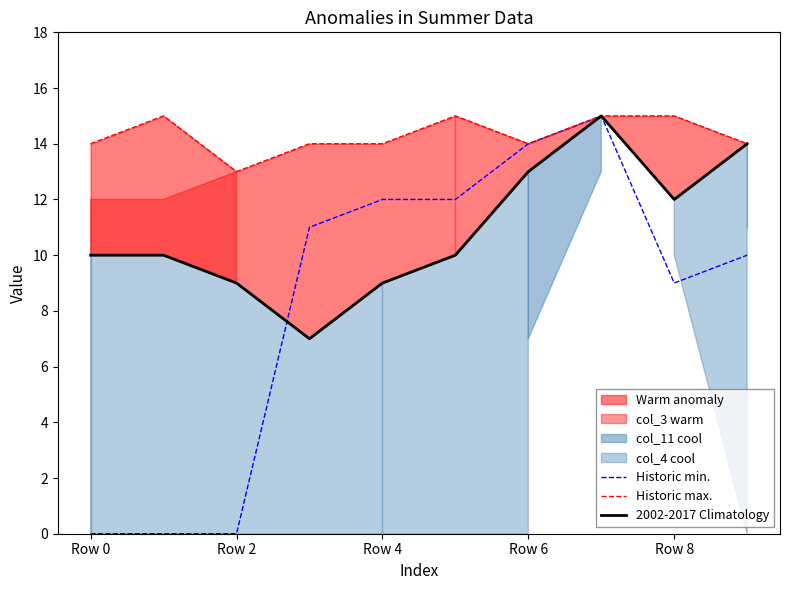

Which category has the lowest value across all series?

Row 0